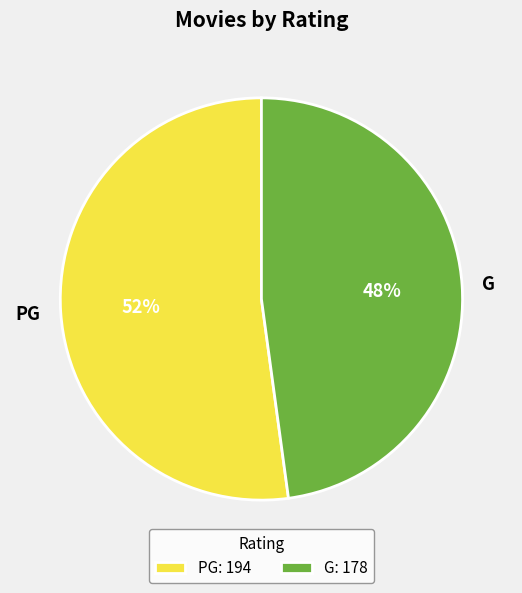

Rank the categories by value from lowest to highest.

G, PG